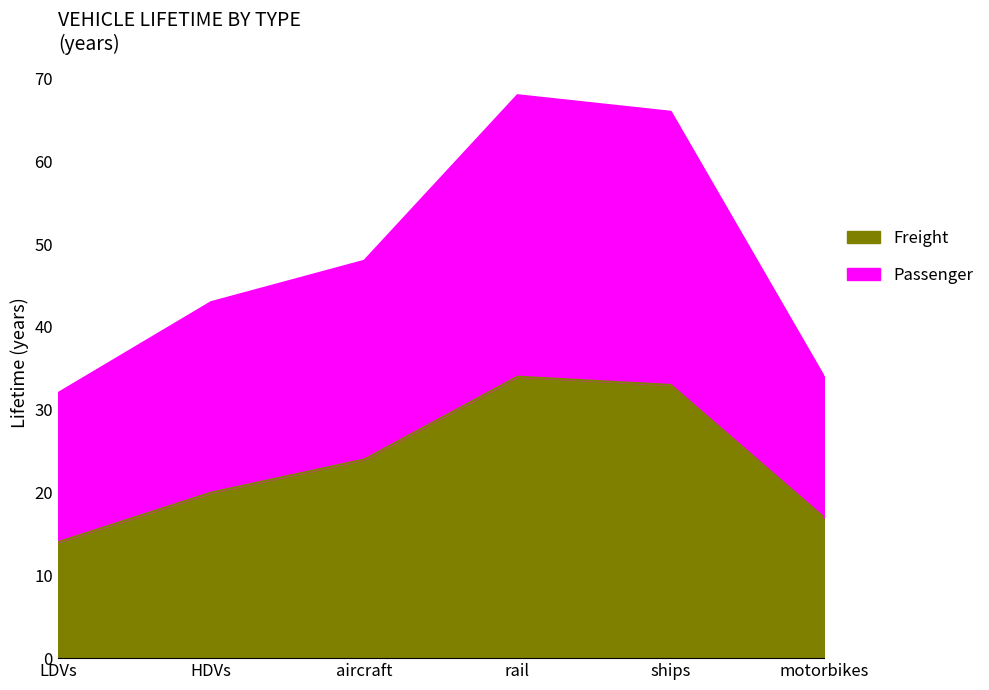

What value does the Passenger series have at motorbikes?

34